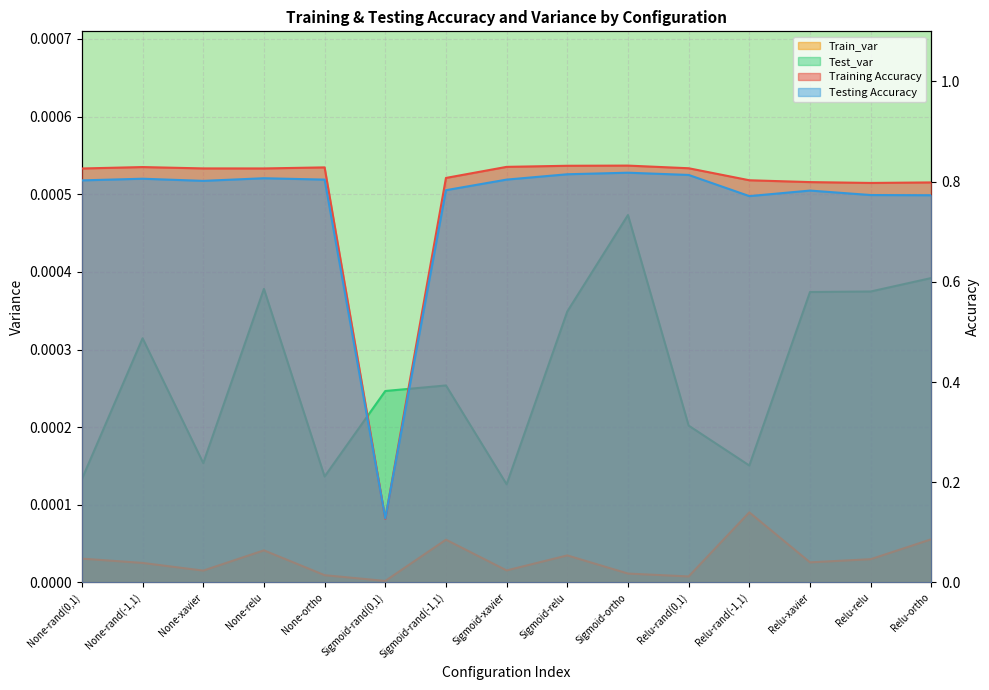

What is the label of the 8th point from the left?

Sigmoid-xavier